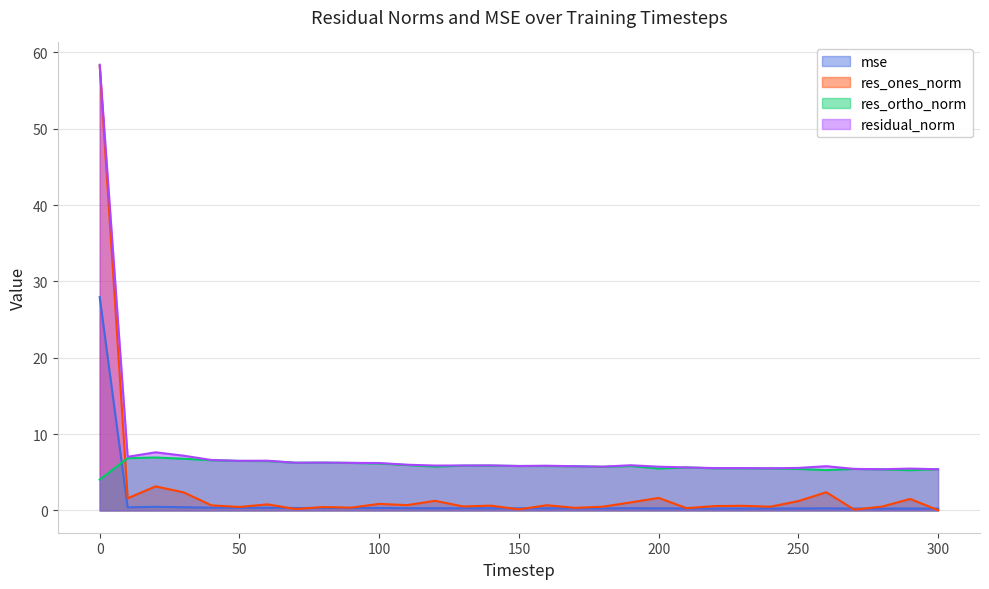

How many intersections are there between mse and res_ortho_norm?

1